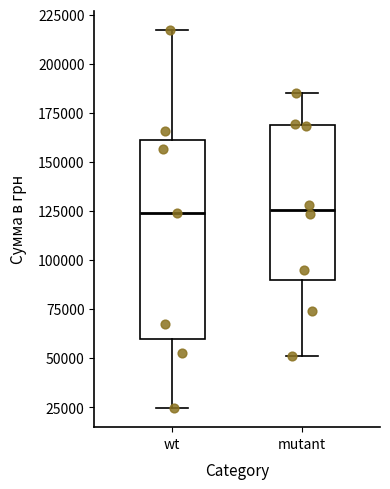

Reading left to right, transcribe this box plot: for each box, give where its median line is, the range the box spans, and where its two whiskers end, as read against the y-axis. The values are not printed on the chart, so give them approximately, as read against the axis.

wt: median 125000, box 60000 to 160000, whiskers 25000 to 215000
mutant: median 125000, box 90000 to 170000, whiskers 50000 to 185000